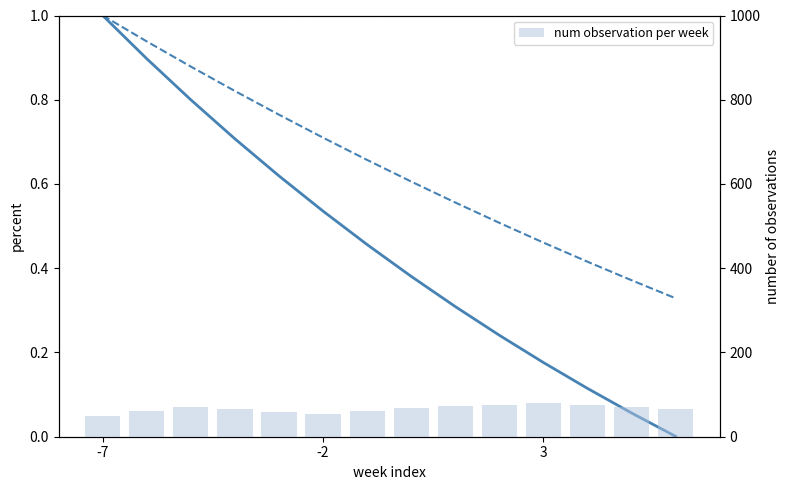

How many categories are shown in the chart?

14